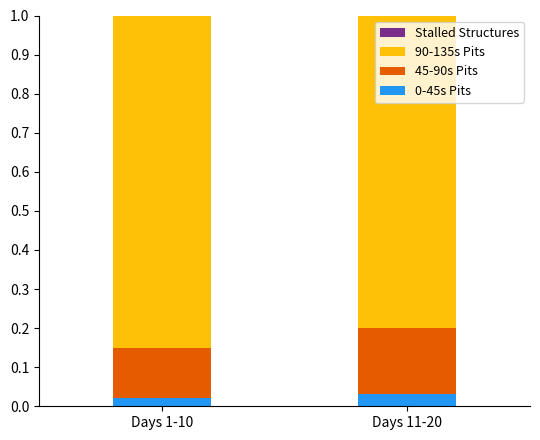

The 0-45s Pits series shows 0.1 at Days 11-20. True or false?

False